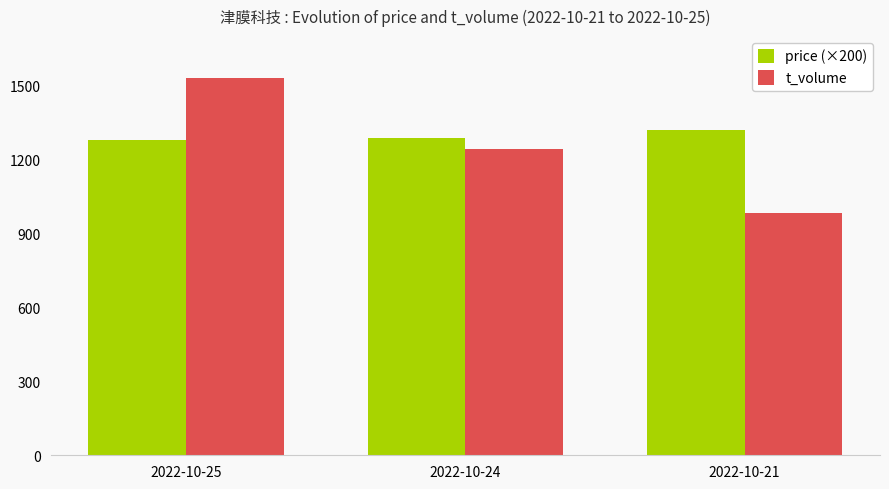

Reading right to left, list all the values displayed in this chart.

price (×200): 1320	1286	1278
t_volume: 984	1243	1530